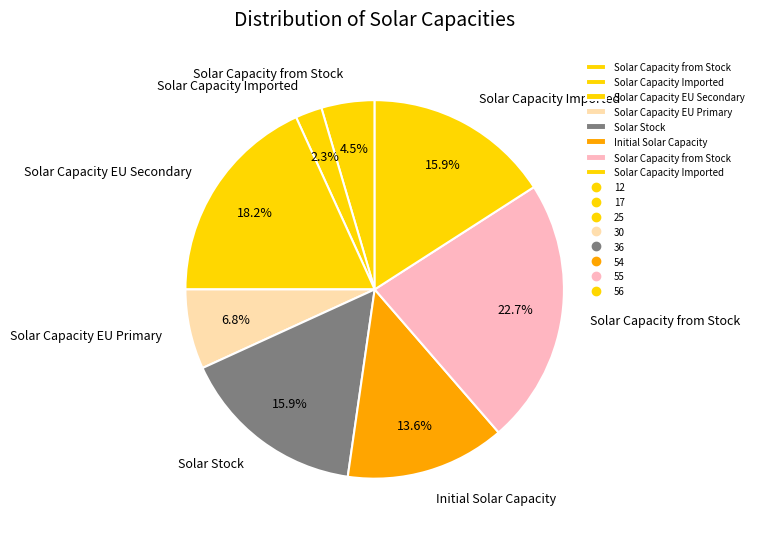

How many slices are in this pie chart?

8